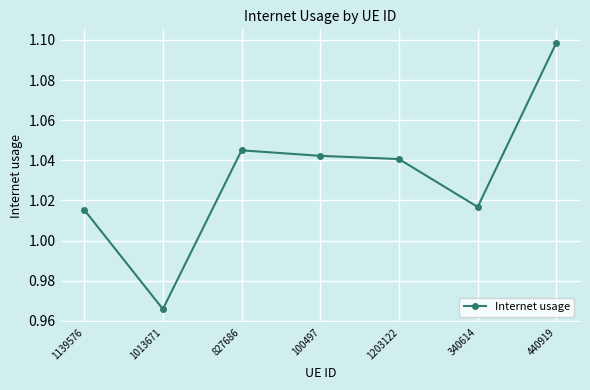

How many lines are shown in the chart?

1